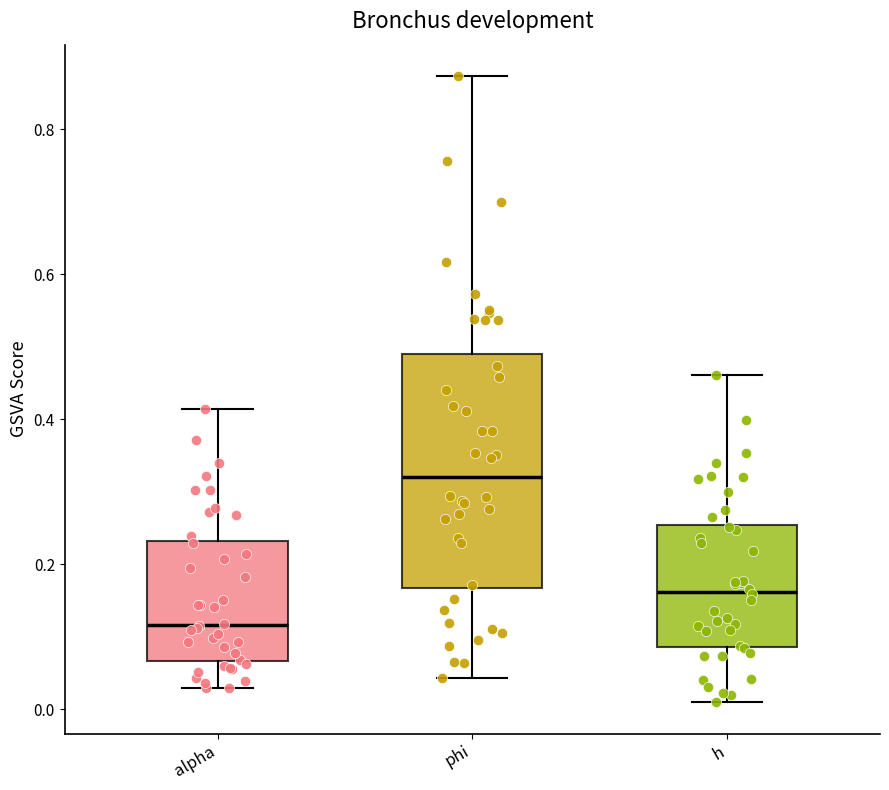

Reading left to right, transcribe this box plot: for each box, give where its median line is, the range the box spans, and where its two whiskers end, as read against the y-axis. The values are not printed on the chart, so give them approximately, as read against the axis.

alpha: median 0.12, box 0.06 to 0.24, whiskers 0.02 to 0.42
phi: median 0.32, box 0.16 to 0.48, whiskers 0.04 to 0.88
h: median 0.16, box 0.08 to 0.26, whiskers 0.00 to 0.46